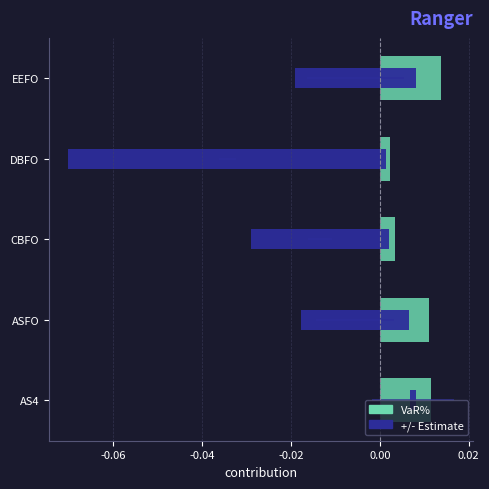

At how many categories does at least one series exceed 0?

5